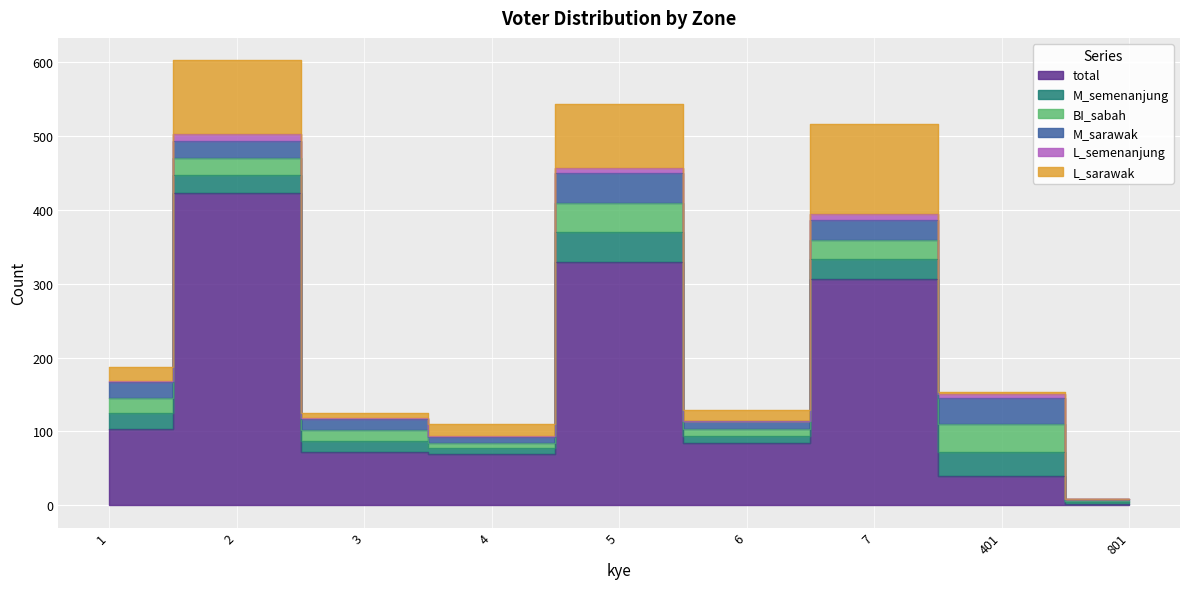

Between 2 and 3, which series saw the biggest shift?

total